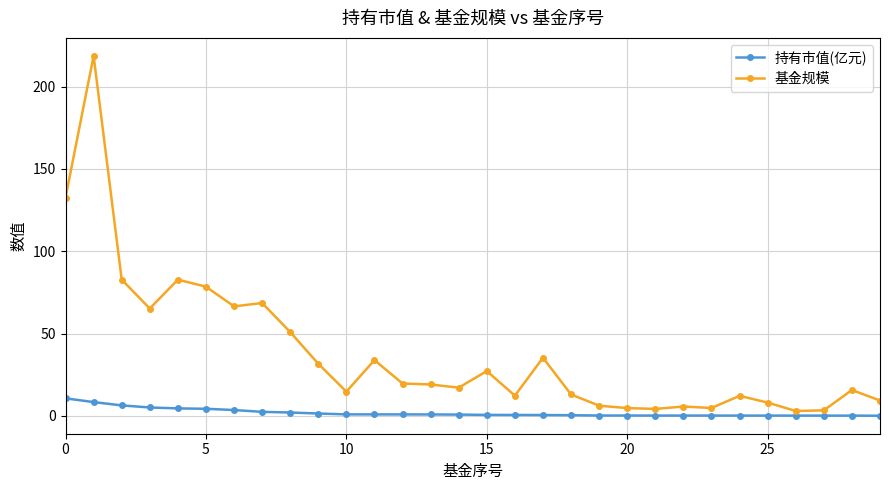

True or false: 基金规模 has more than 1 interior local peaks.

True